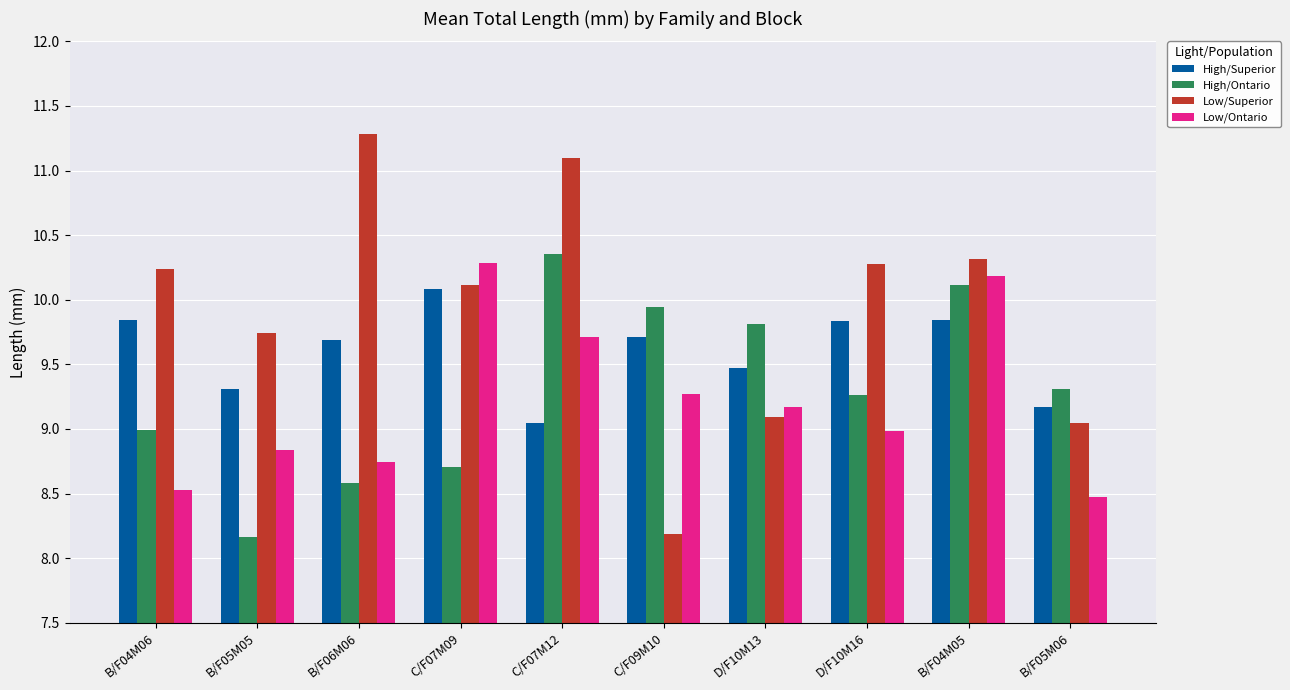

What is the smallest value displayed?

8.2